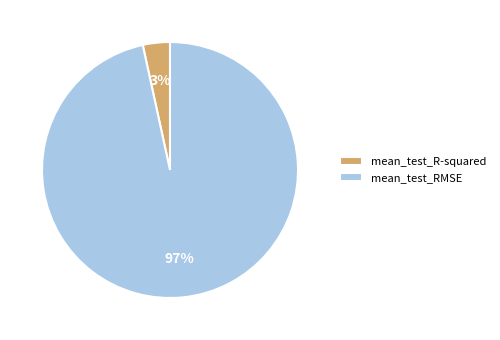

What is the largest slice in the pie chart?

mean_test_RMSE